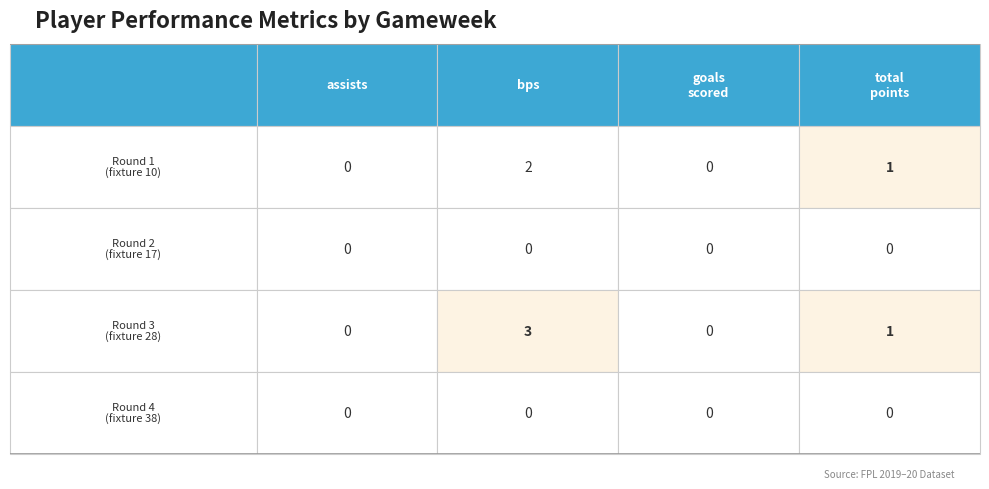

List the labels in order of assists value, smallest first.

0, 1, 2, 3